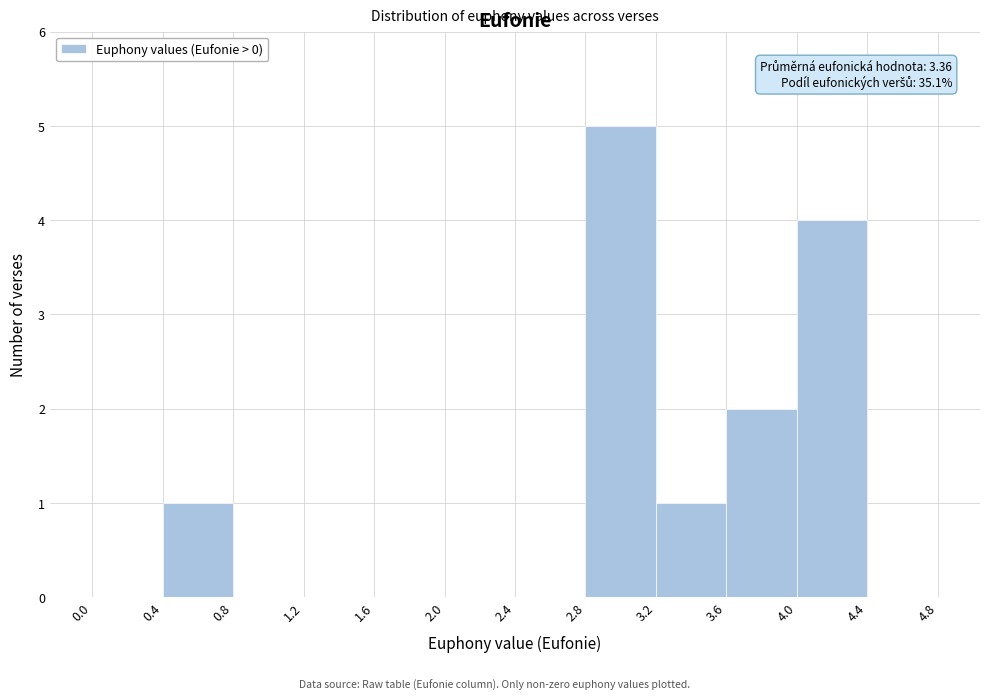

Over which range of the x-axis is the bar tallest?

2.8 to 3.2